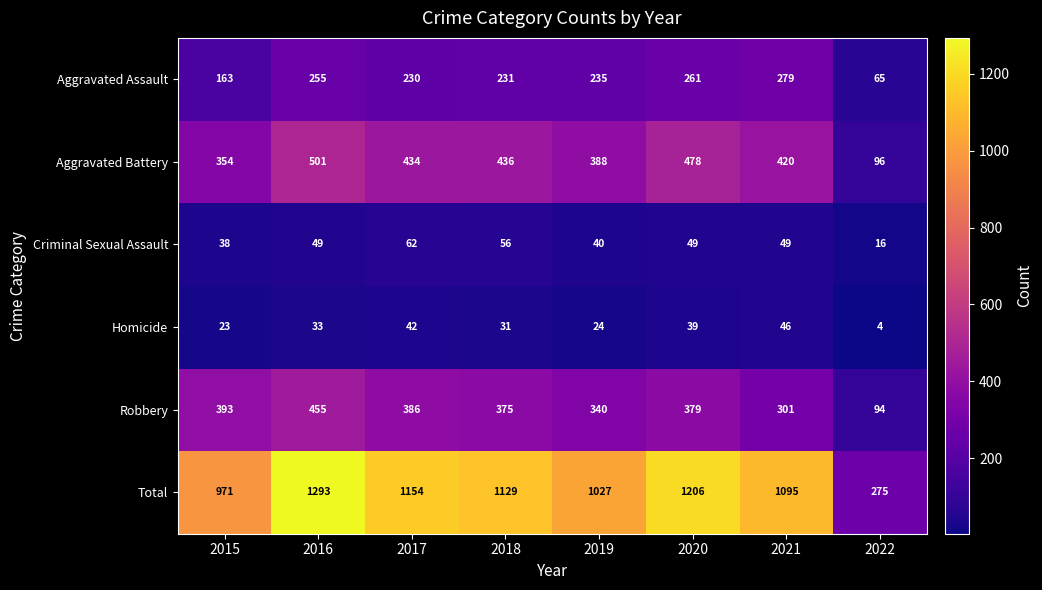

How many categories are shown in the chart?

8